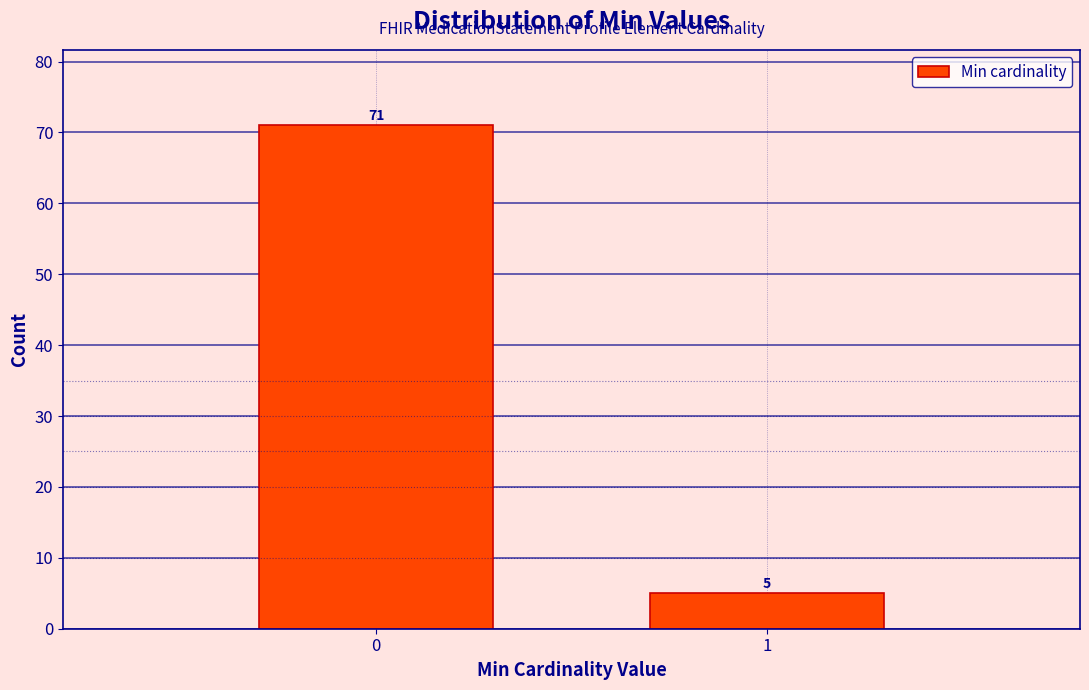

Reading right to left, extract all data points from this chart.

1=5	0=71